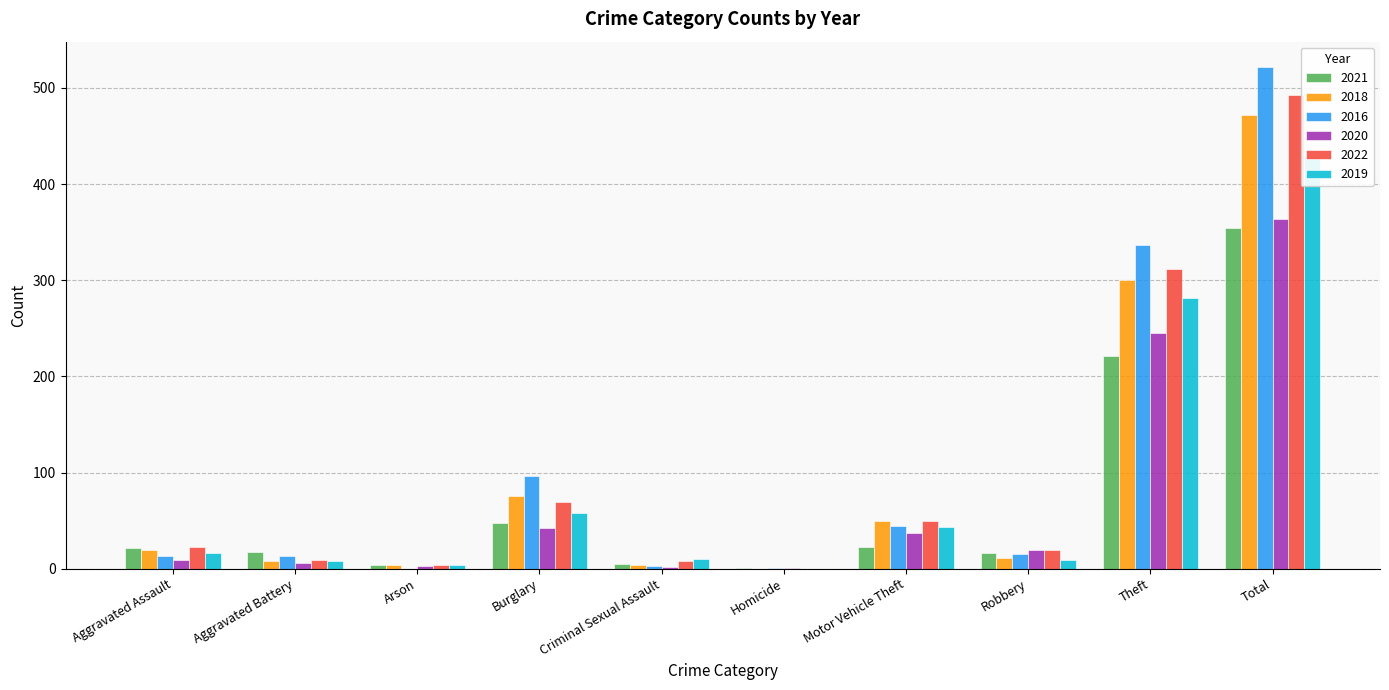

What is the approximate value of 2022 at Criminal Sexual Assault, to the nearest 10?

10